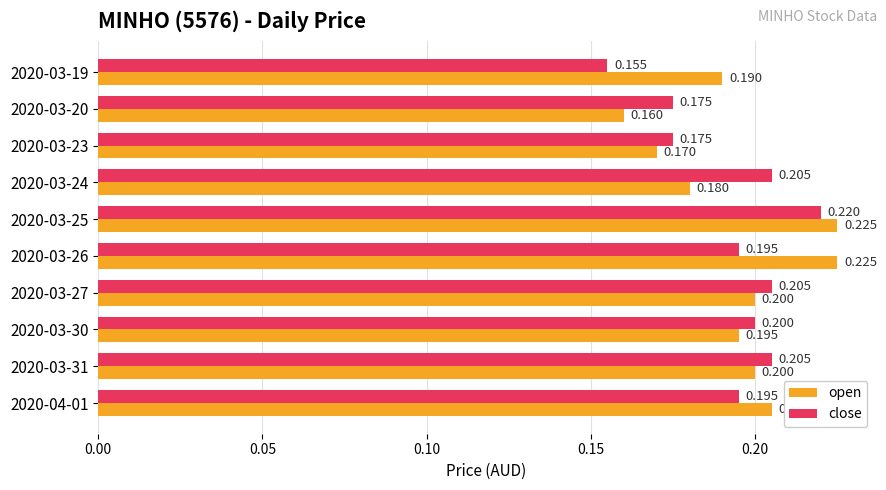

Rank the series at 2020-03-19 from lowest to highest value.

close, open